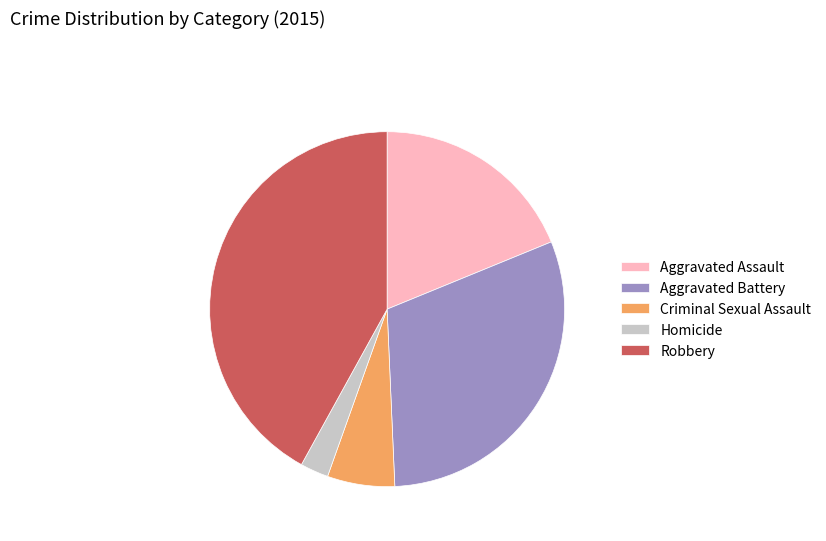

Which has a higher value, Robbery or Criminal Sexual Assault?

Robbery